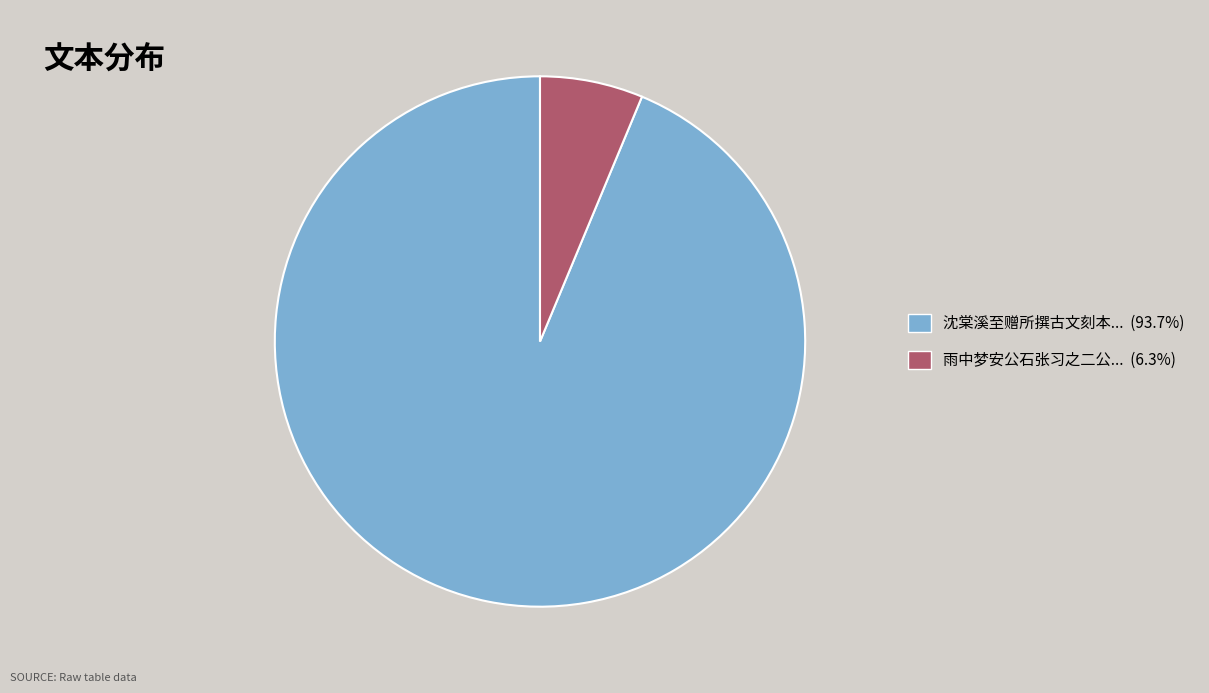

Is there a majority slice in this chart?

Yes